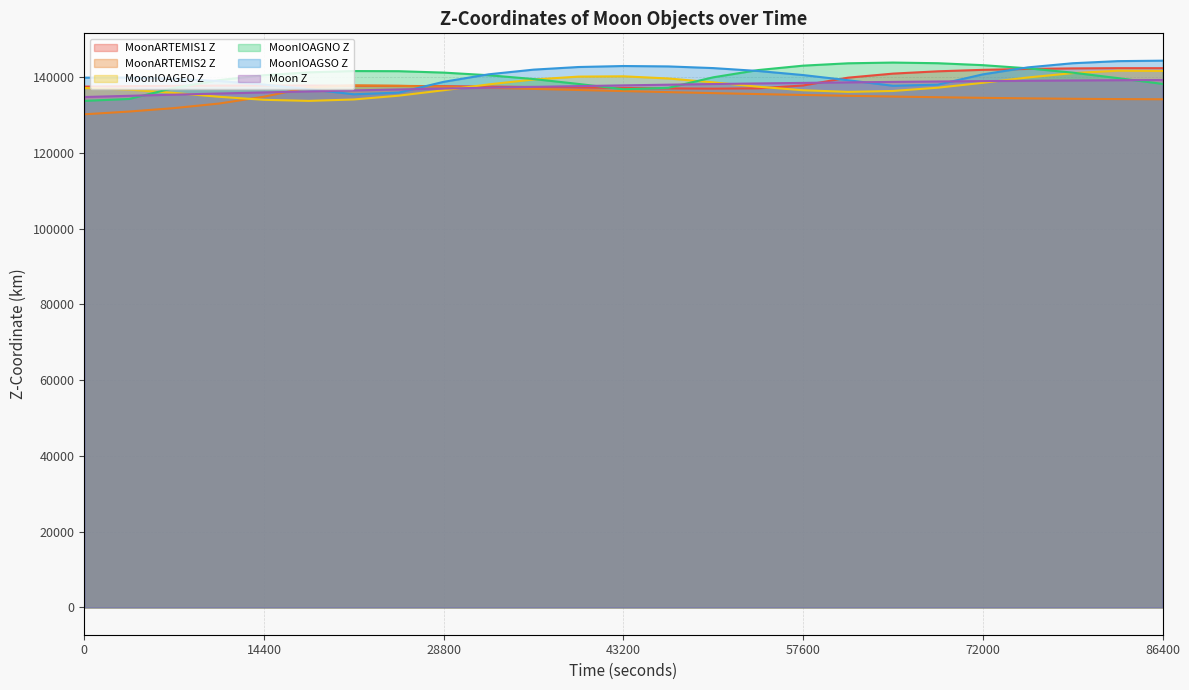

Does the chart have visible grid lines?

Yes